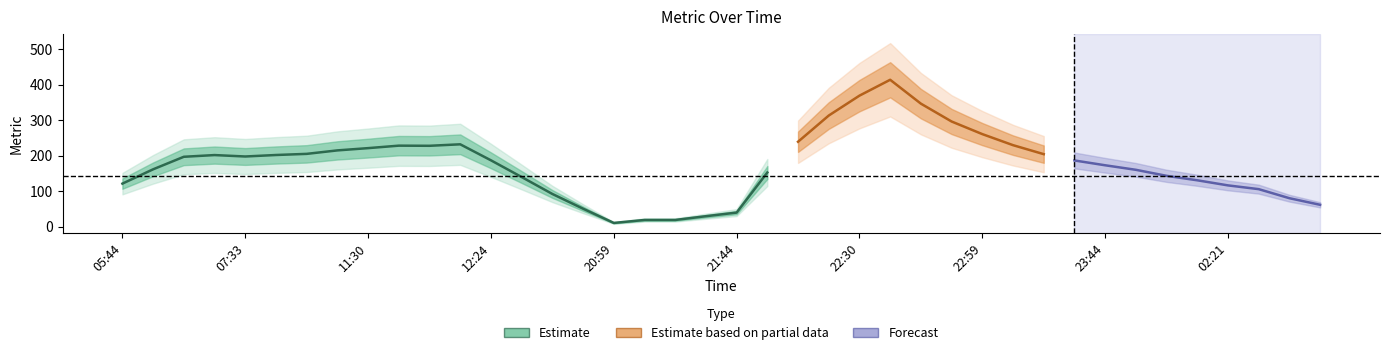

What is the sum of all values?

7161